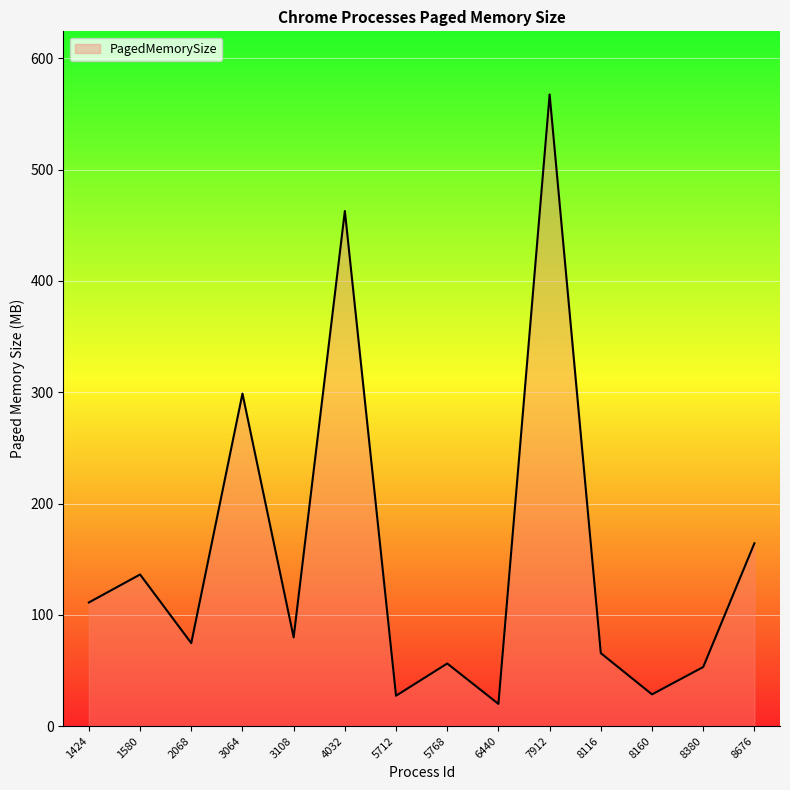

What is the difference between the values at 8160 and 3064?

270.3